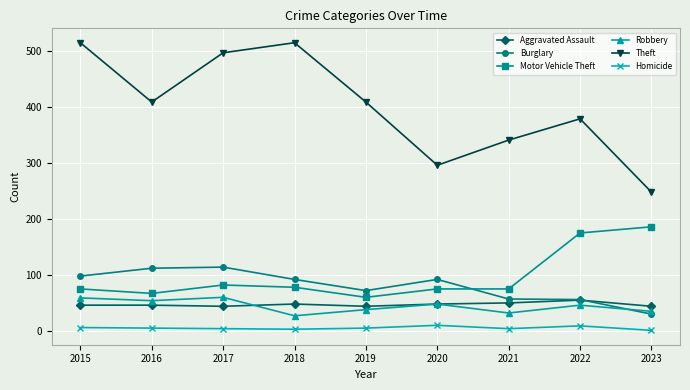

What is the spread (max minus min) of values at 2019?

404